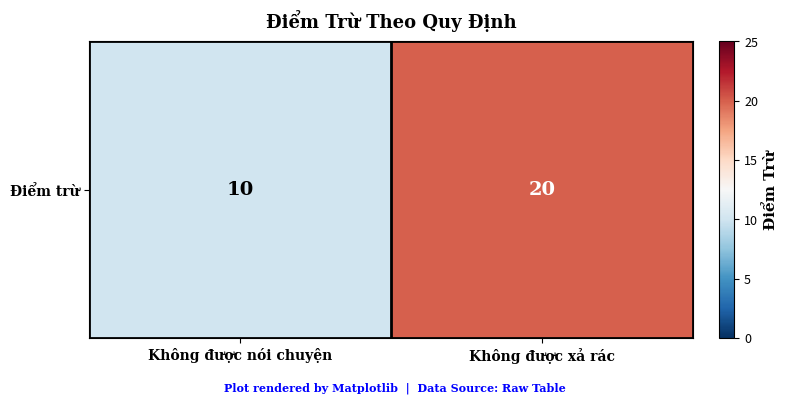

Count the number of categories in the chart.

2